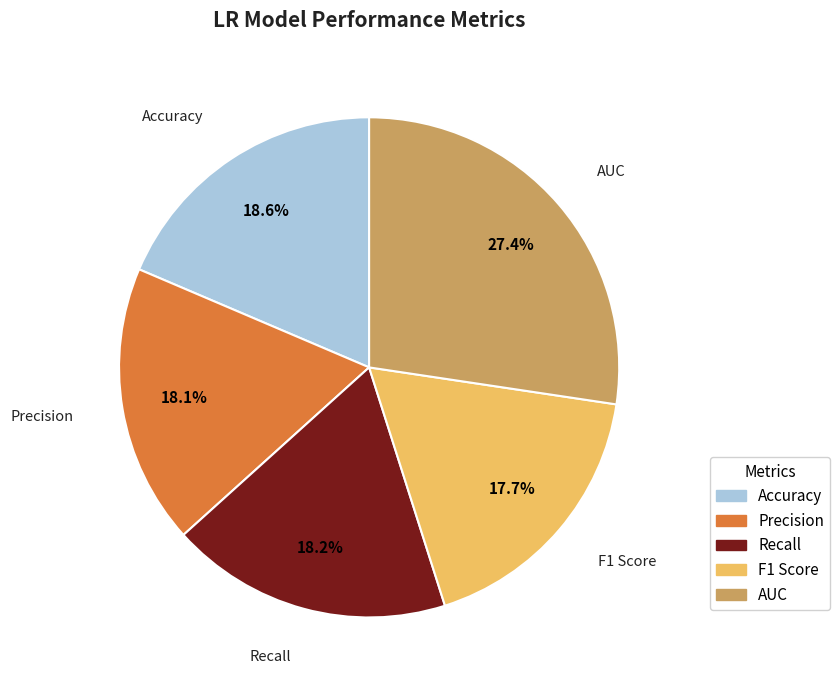

Is it true that AUC is 27% of the pie?

True